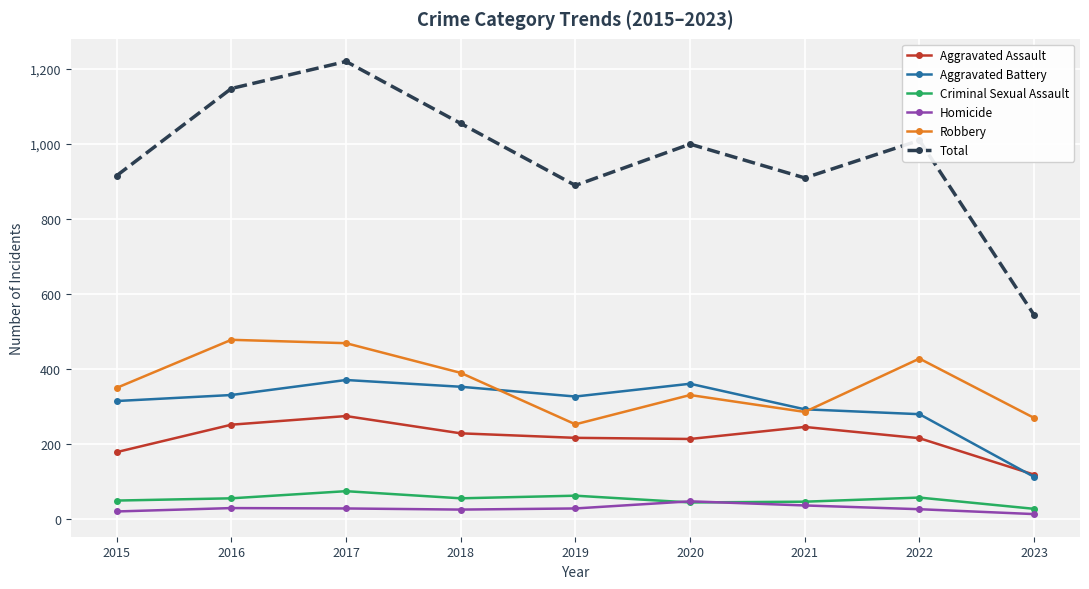

Which series has the widest spread of values?

Total